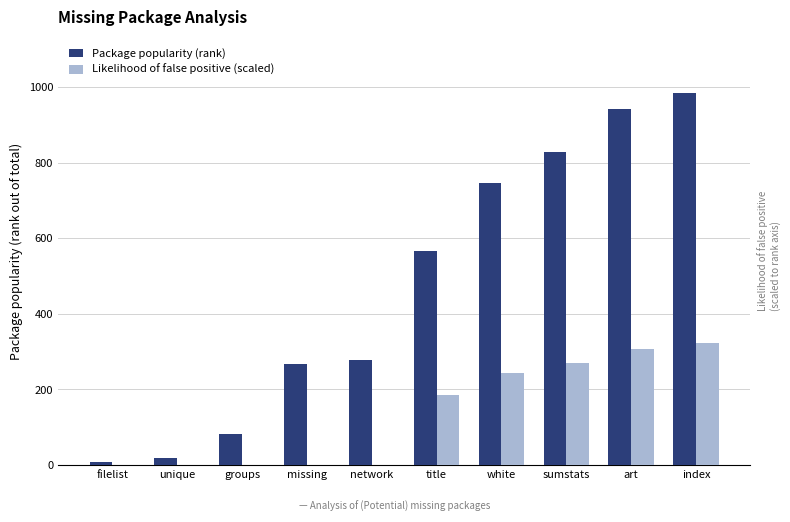

Where is Likelihood of false positive (scaled) nearest to the value 160?

title